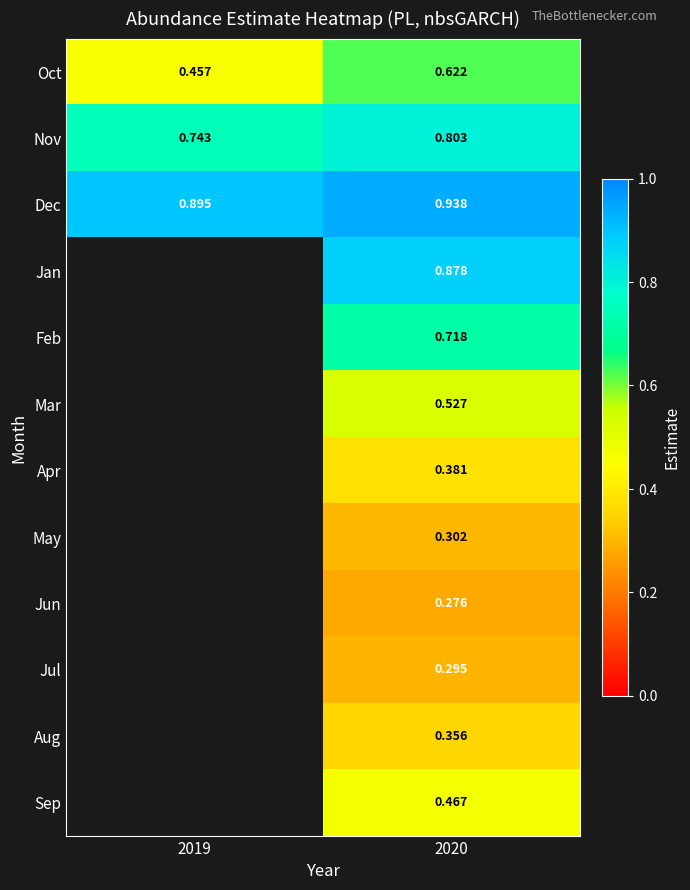

Is the value of Oct at 2020 greater than the value of Jul at 2020?

Yes